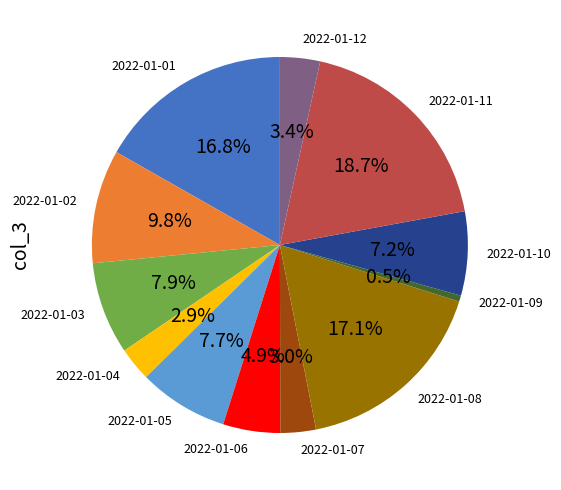

What is the total percentage of 2022-01-06 and 2022-01-04?

7.8%